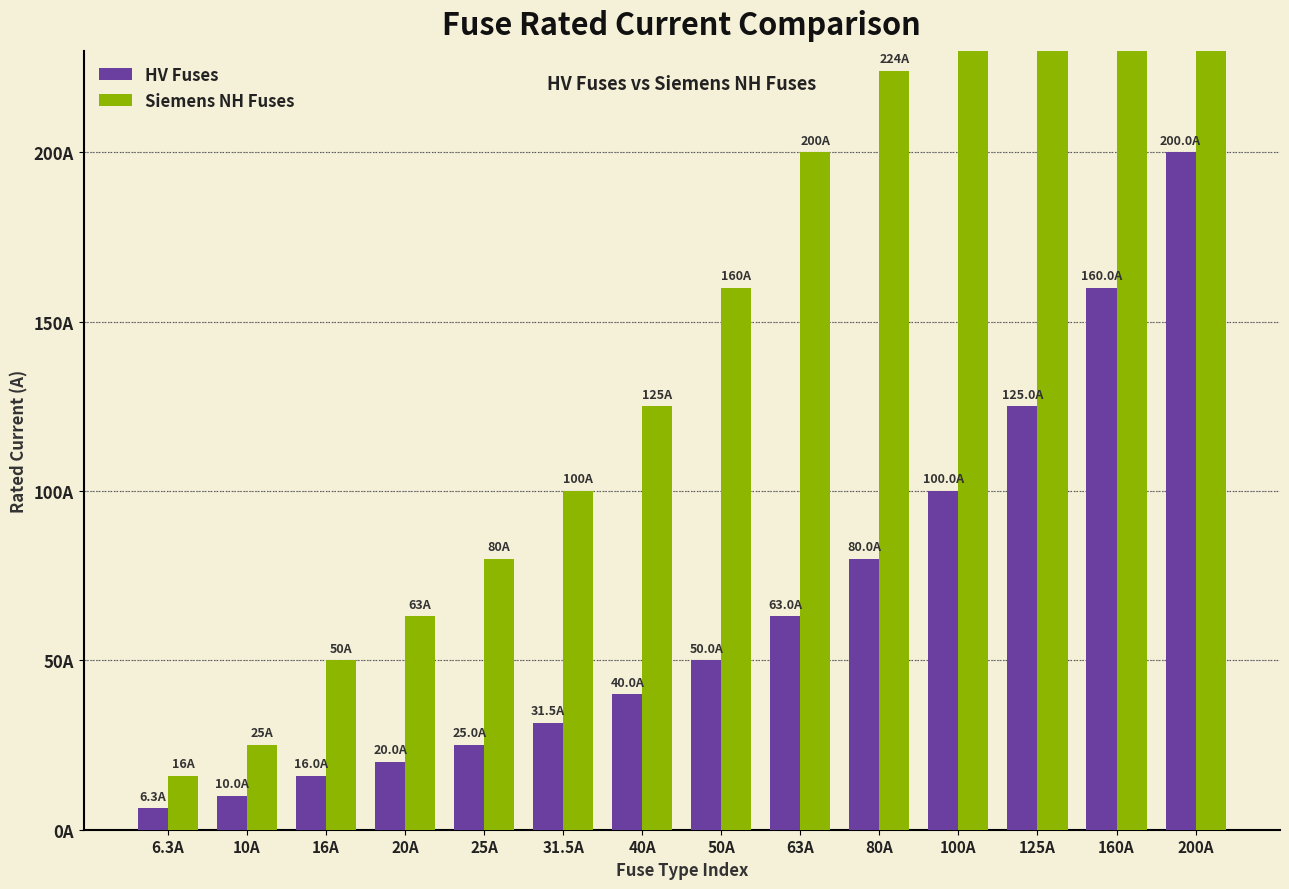

What is the difference between the highest and lowest values at 80A?

144.0